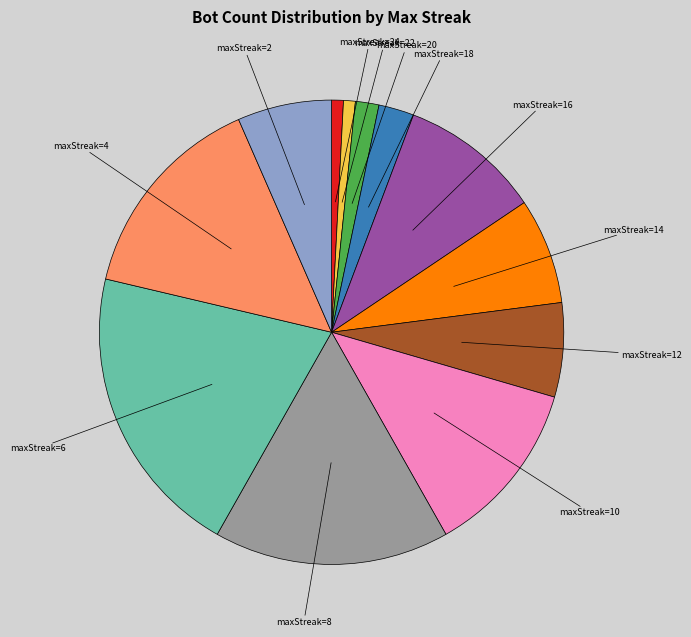

How many slices are in this pie chart?

12